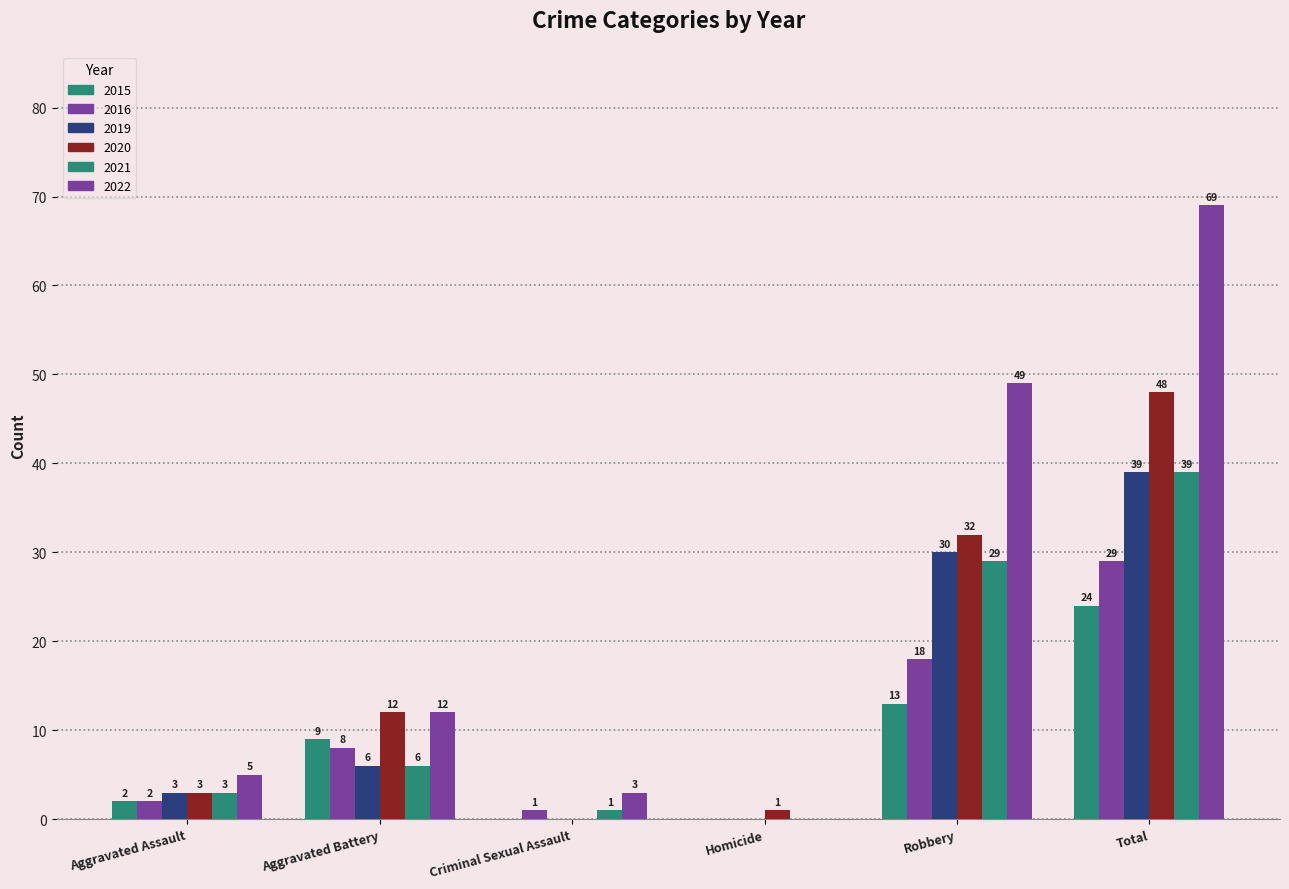

How many groups of bars are there?

6